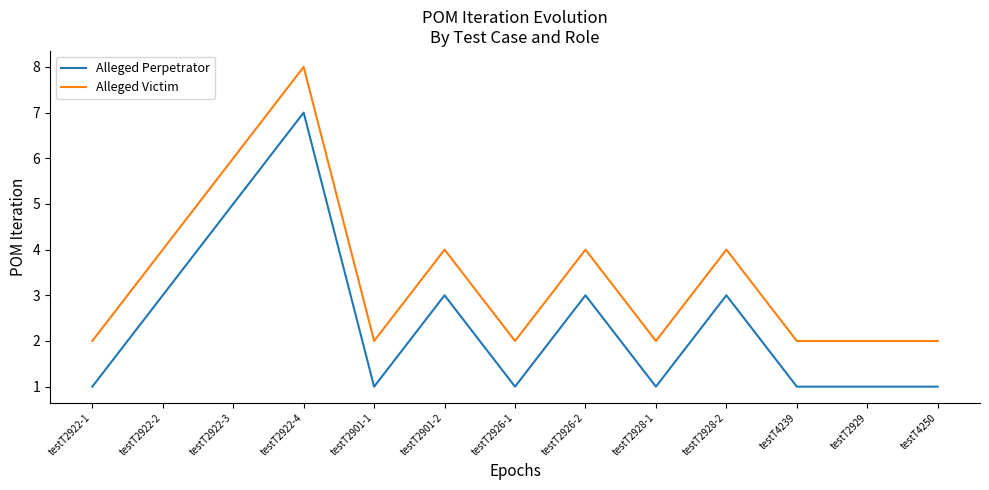

Reading left to right, extract all data points from this chart.

Alleged Perpetrator: 1	3	5	7	1	3	1	3	1	3	1	1	1
Alleged Victim: 2	4	6	8	2	4	2	4	2	4	2	2	2